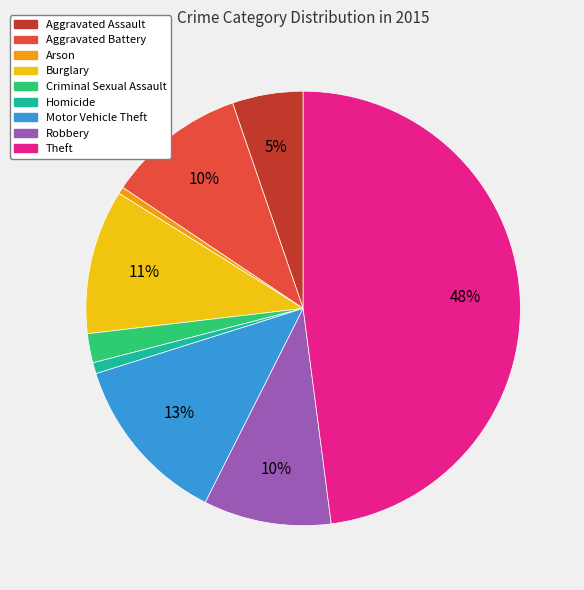

To the nearest percent, what is the combined percentage of Aggravated Assault and Motor Vehicle Theft?

18%